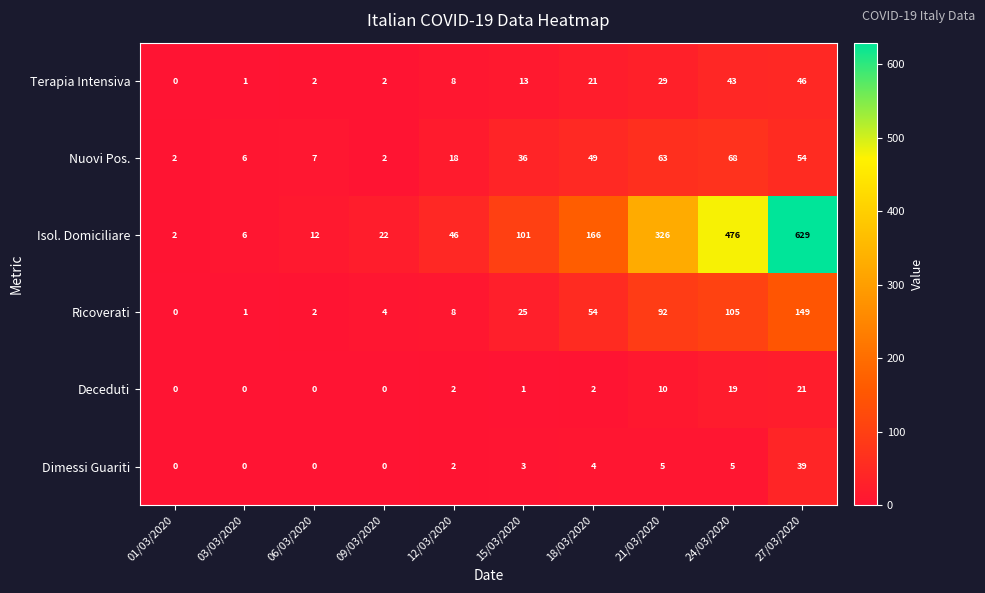

How many data points in Ricoverati are less than 25?

5